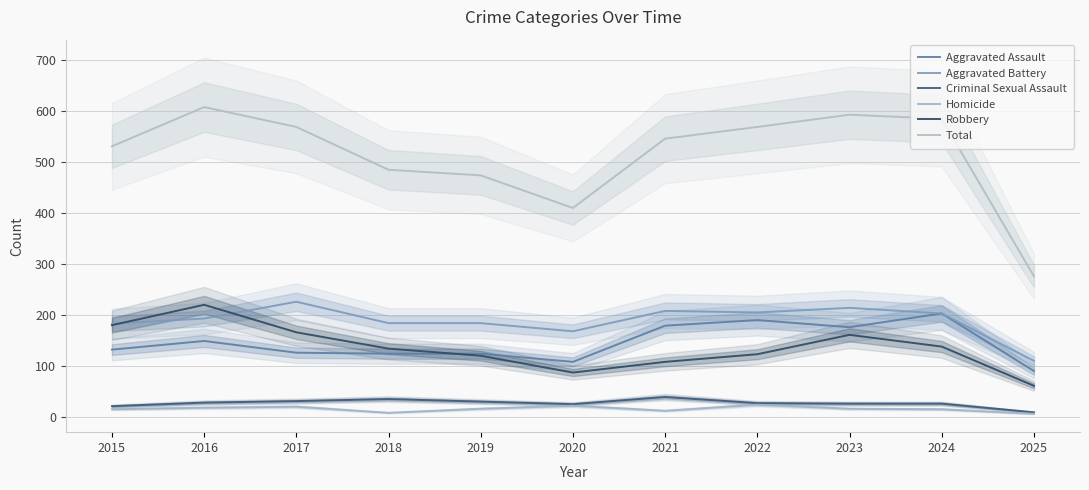

How many lines are shown in the chart?

6